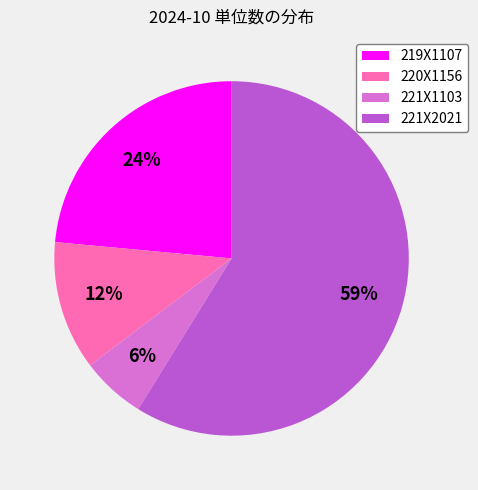

Approximately how many times larger is the value at 219X1107 compared to 221X2021?

0.4